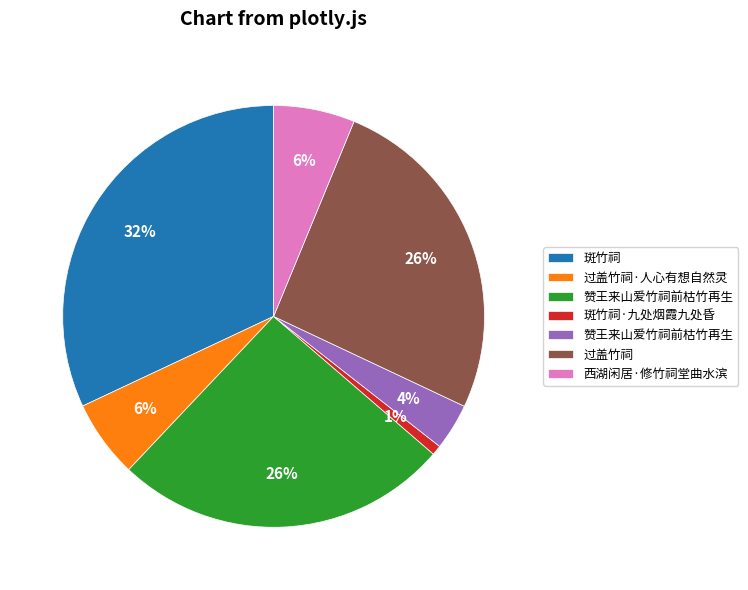

To the nearest percent, what is the difference between the largest and smallest slice percentages?

31%